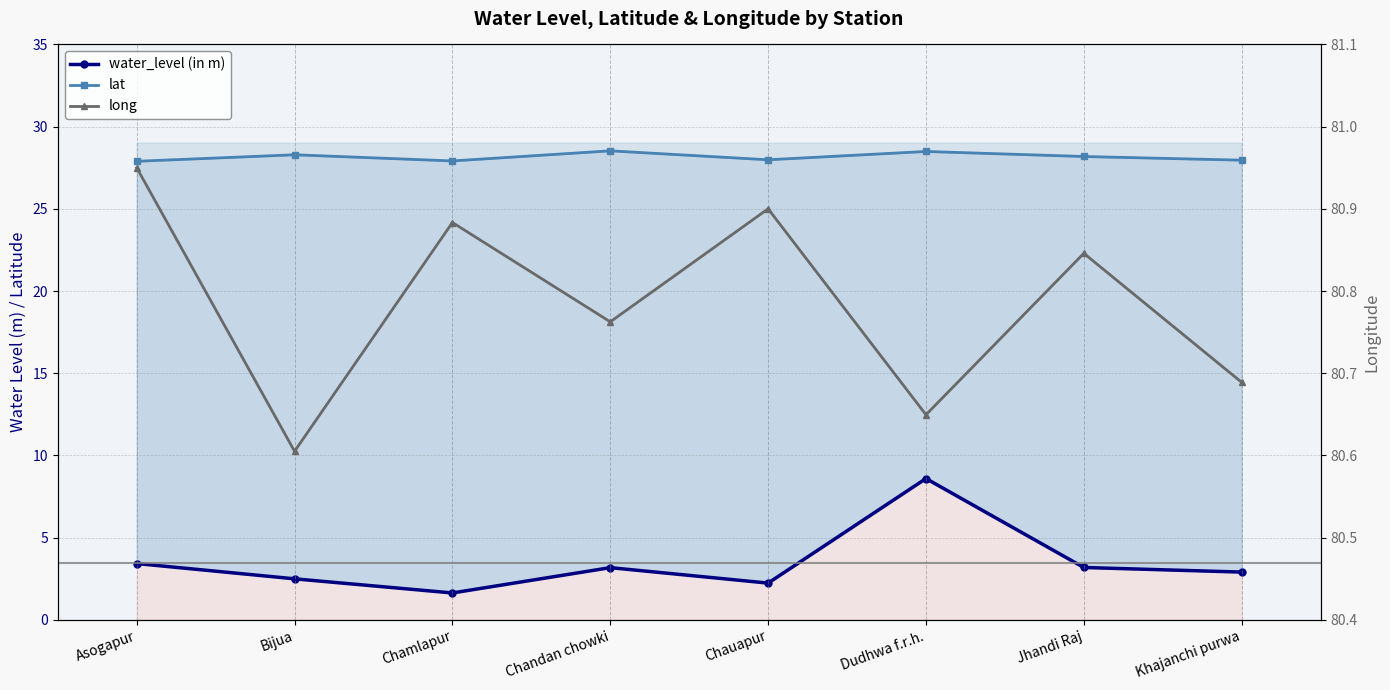

The lat series shows 48.0 at Dudhwa f.r.h.. True or false?

False